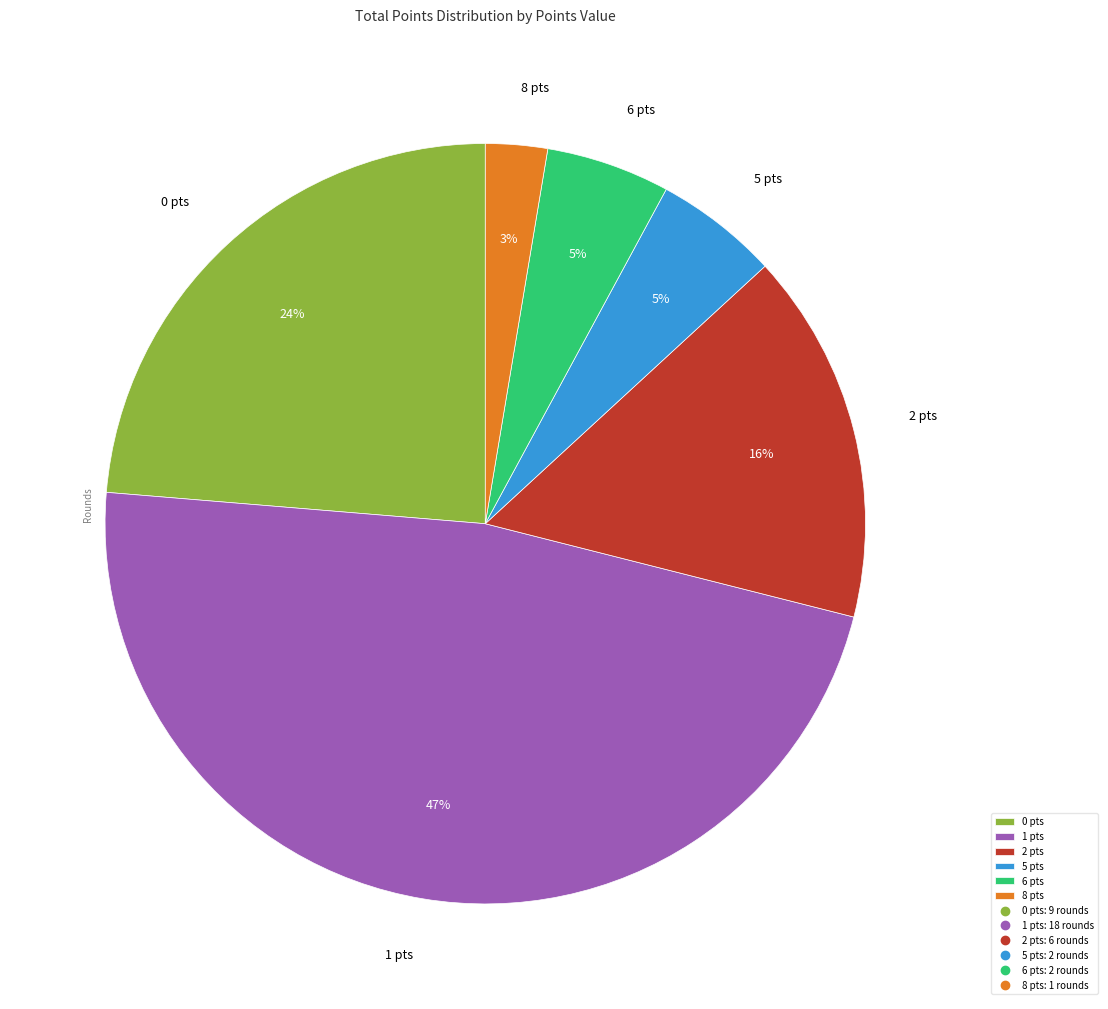

How many segments does this pie chart have?

6